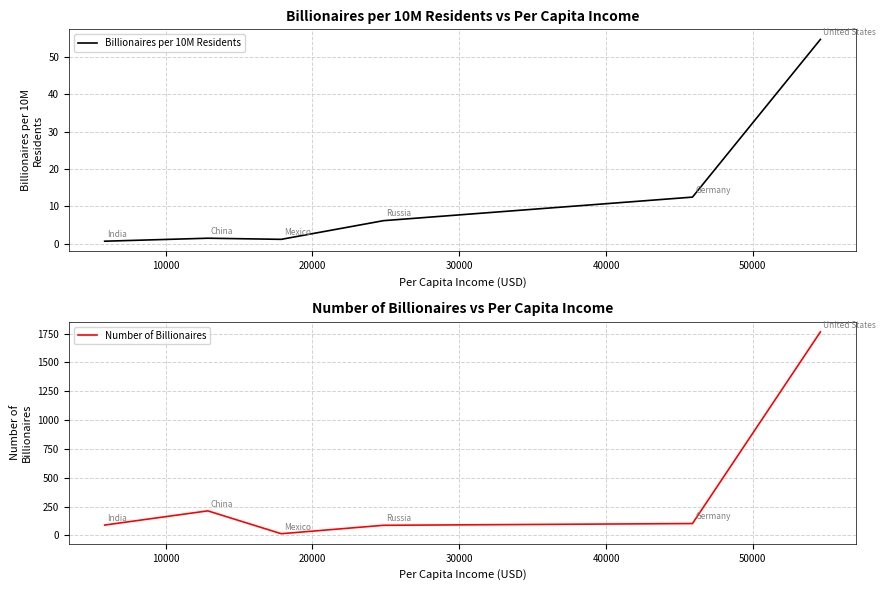

What are all the series names shown in the legend?

Billionaires per 10M Residents, Number of Billionaires